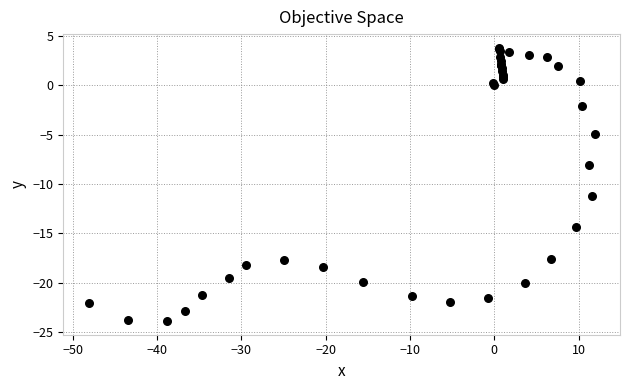

What Y value in the scatter plot is closest to -10?

-11.2